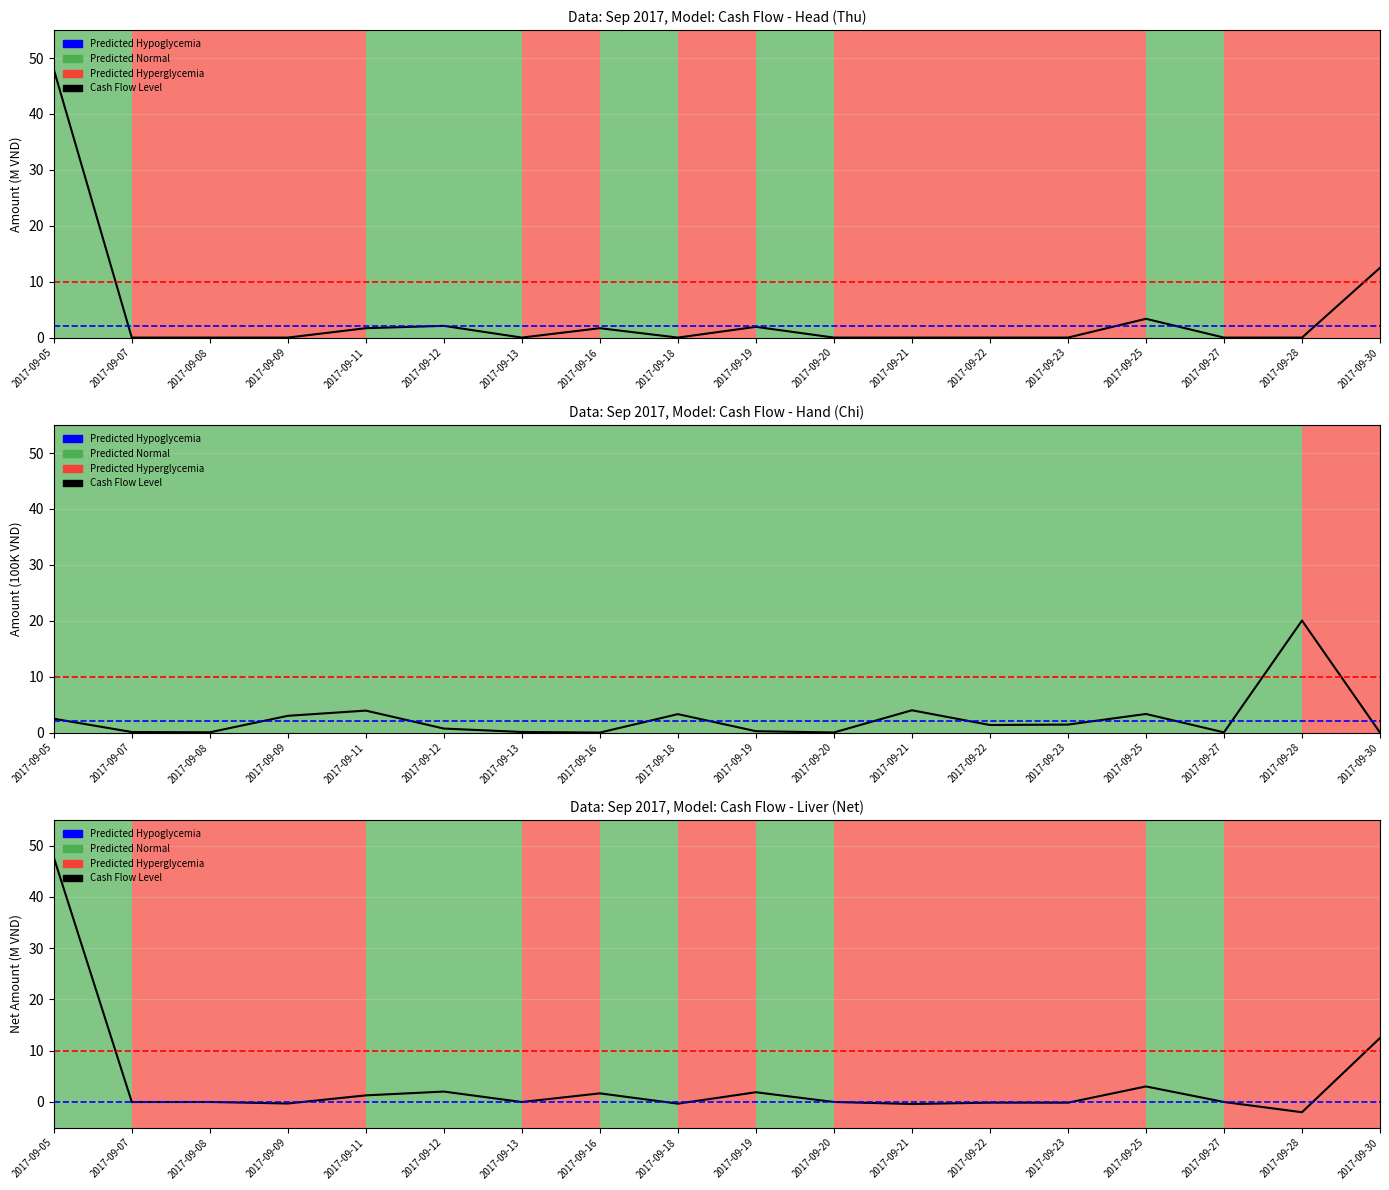

Rank the categories by Net (line) value from lowest to highest.

2017-09-28, 2017-09-21, 2017-09-18, 2017-09-09, 2017-09-23, 2017-09-22, 2017-09-13, 2017-09-07, 2017-09-08, 2017-09-27, 2017-09-20, 2017-09-11, 2017-09-16, 2017-09-19, 2017-09-12, 2017-09-25, 2017-09-30, 2017-09-05